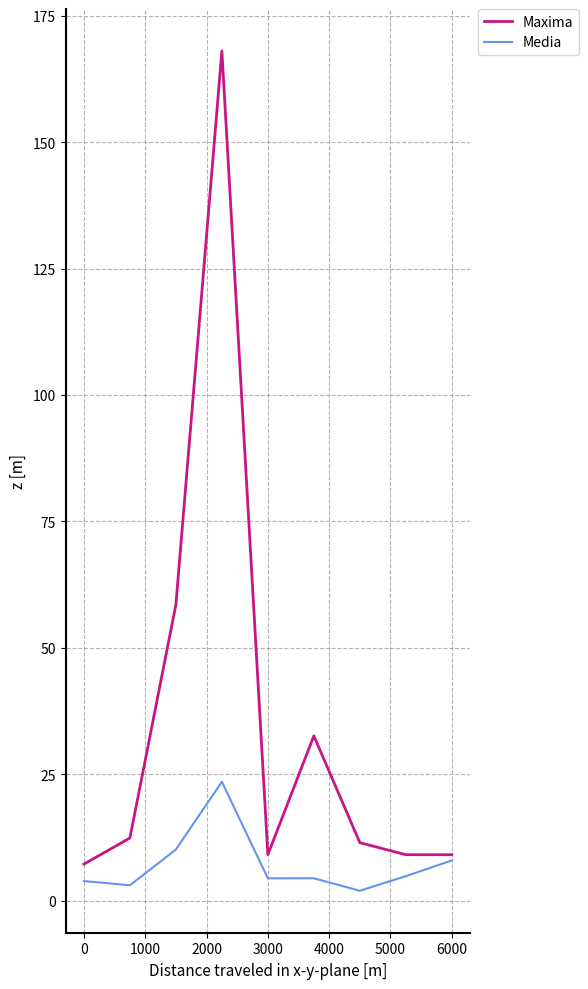

List the series in order of their overall mean, highest first.

Maxima, Media